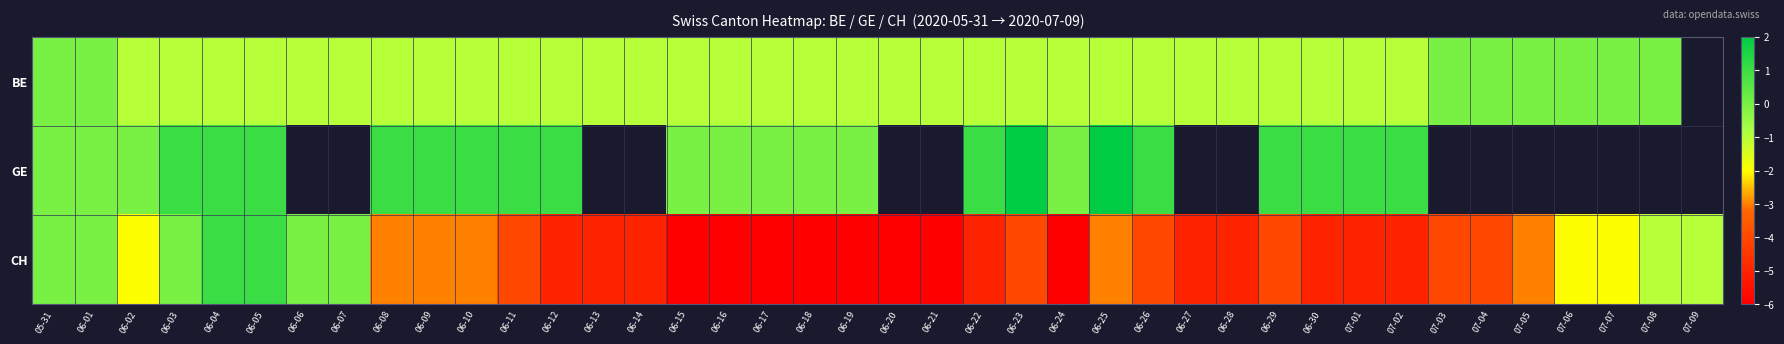

What is the highest value of the CH series?

1.0